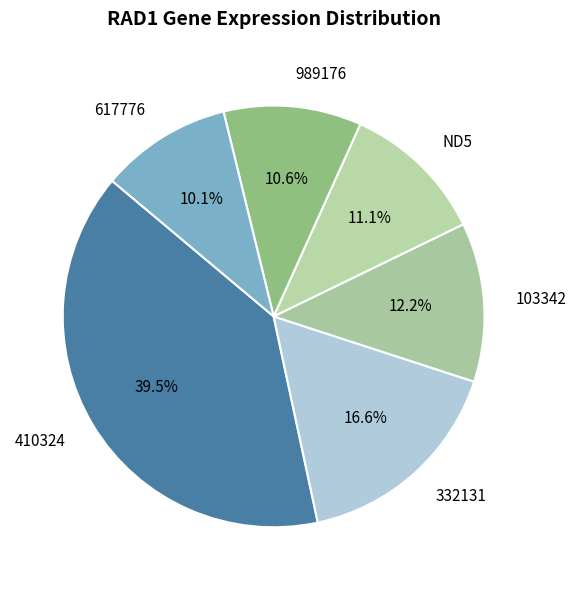

Is 410324 the majority of the pie?

No